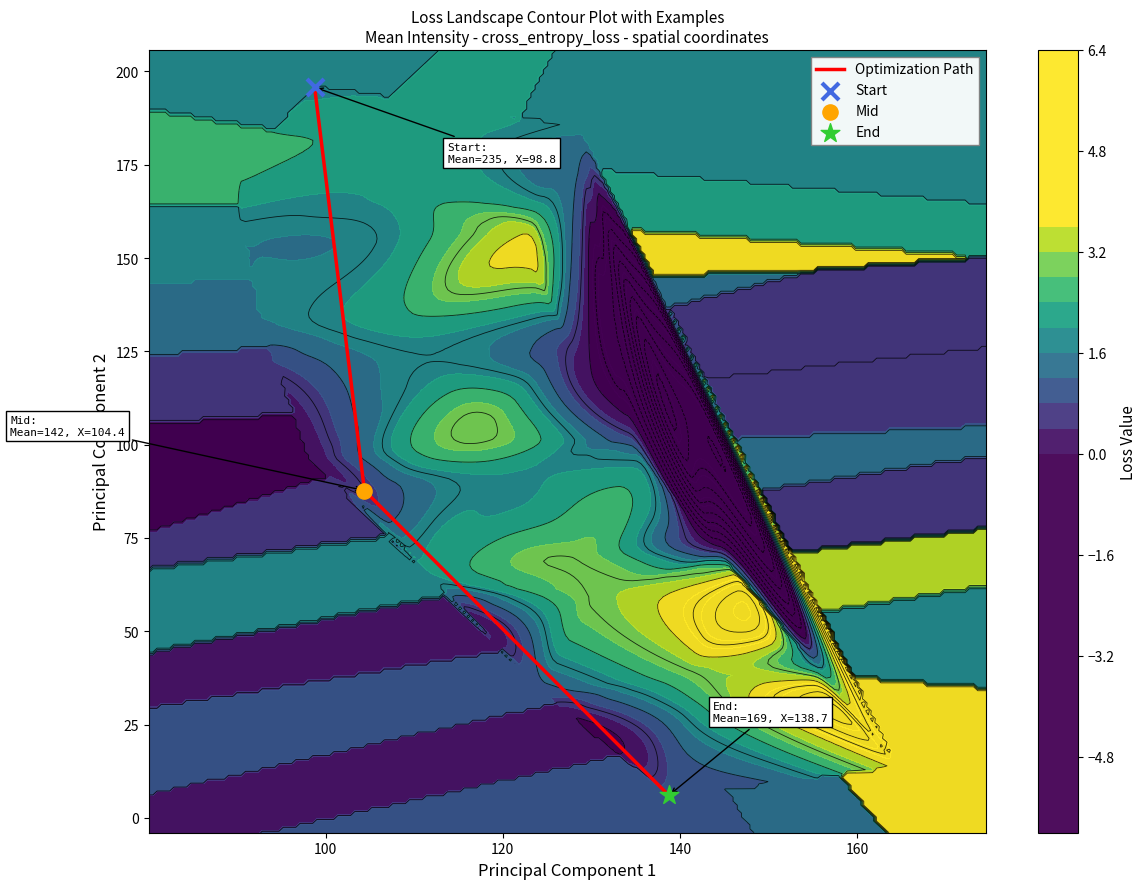

What is the minimum value for Optimization Path?

6.0